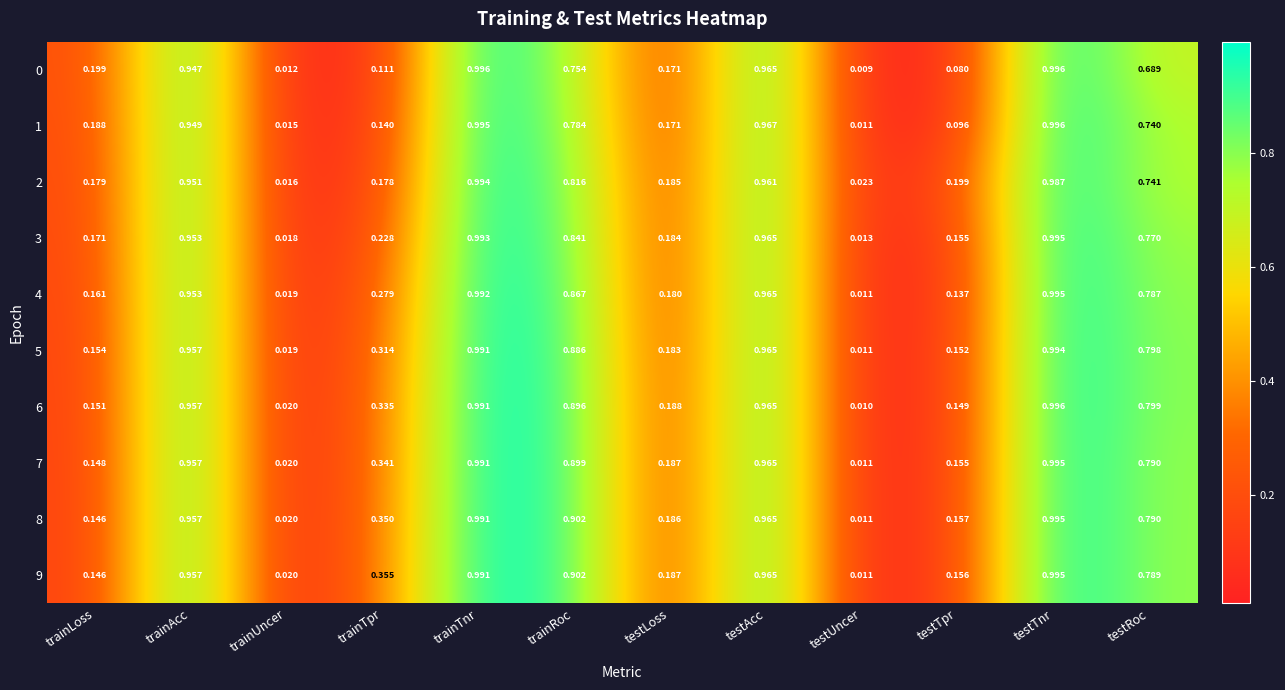

At which label is 7 closest to 0?

testUncer